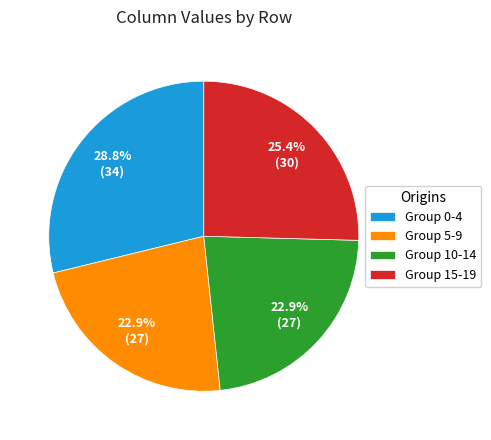

Count the number of slices in the pie.

4